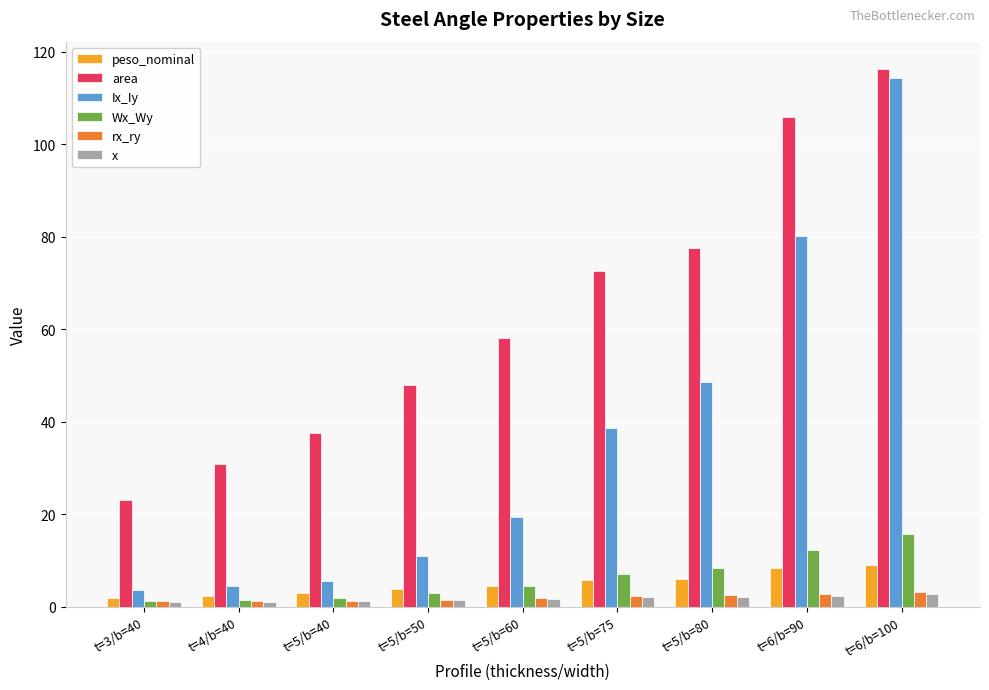

The value of Ix_Iy at t=5/b=60 is 19.4. True or false?

True